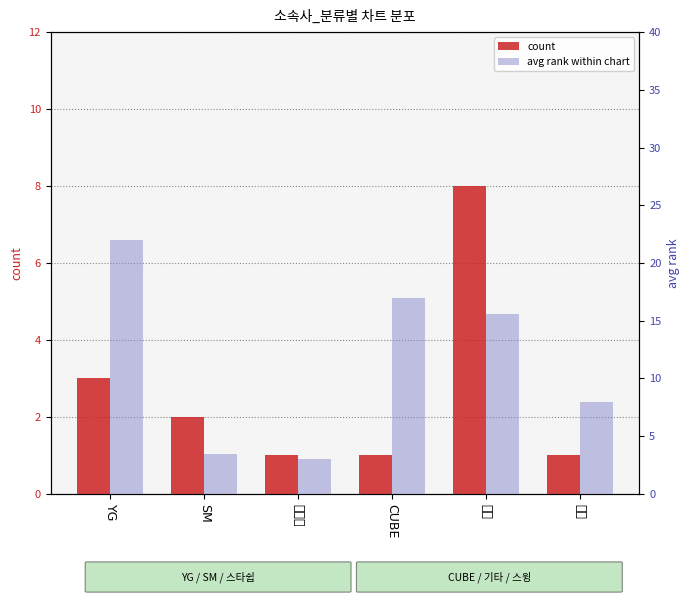

Reading left to right, what are all the values shown in this chart?

count: 3.0	2.0	1.0	1.0	8.0	1.0
avg rank within chart: 22.0	3.5	3.0	17.0	15.6	8.0